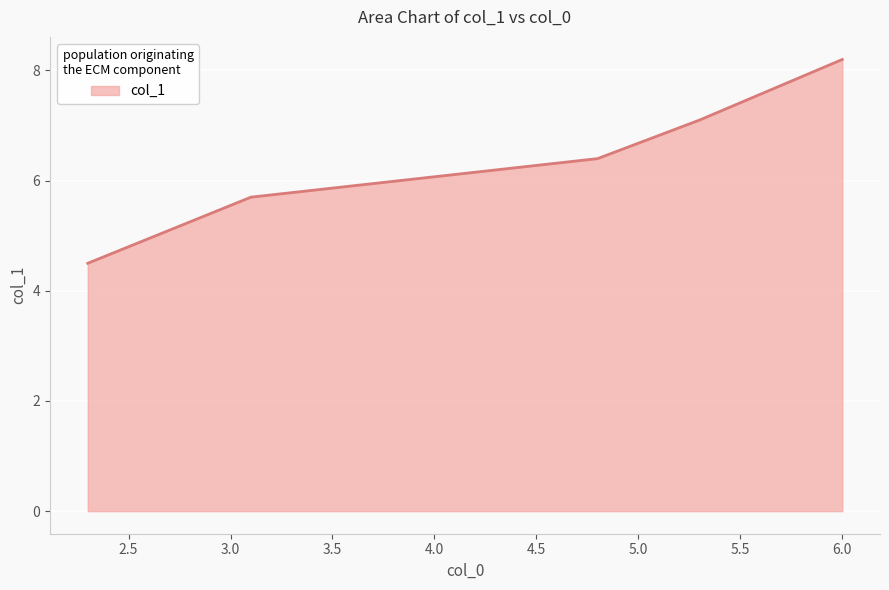

What is the smallest value displayed?

4.5